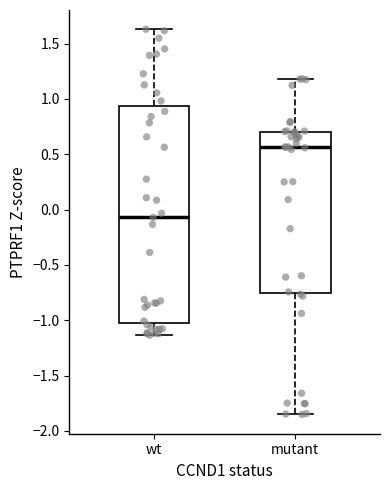

Which box's median line is the lowest?

wt